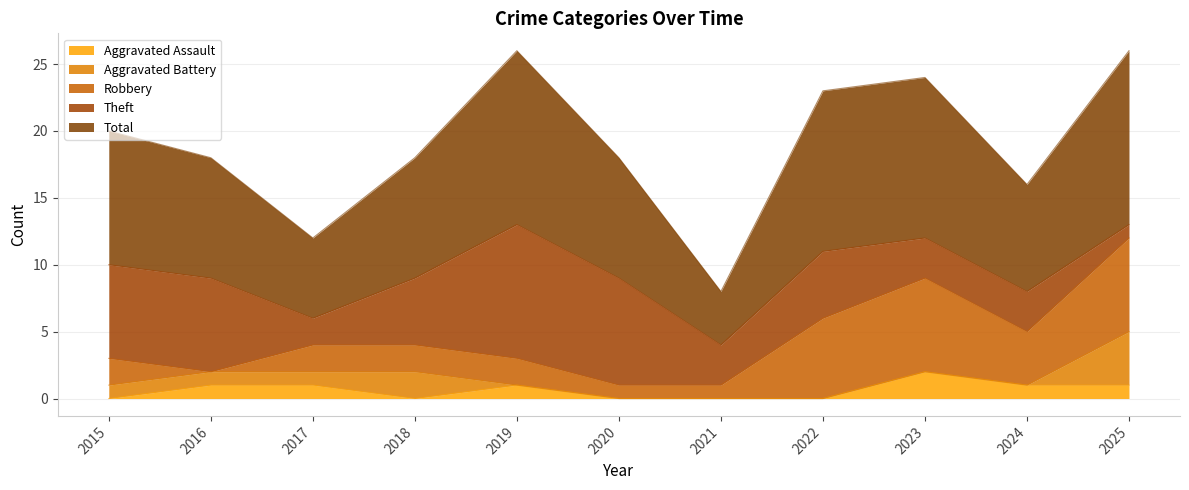

What is the sum of all Aggravated Battery values?

9